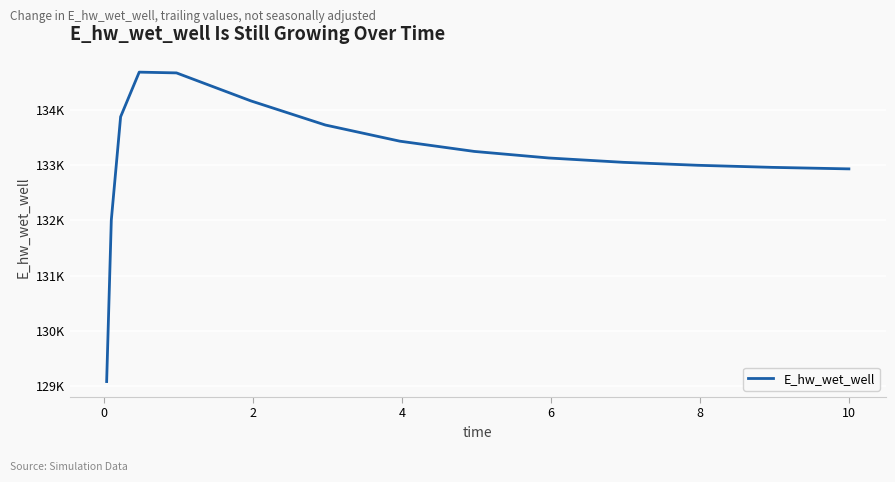

Does the chart have visible grid lines?

Yes